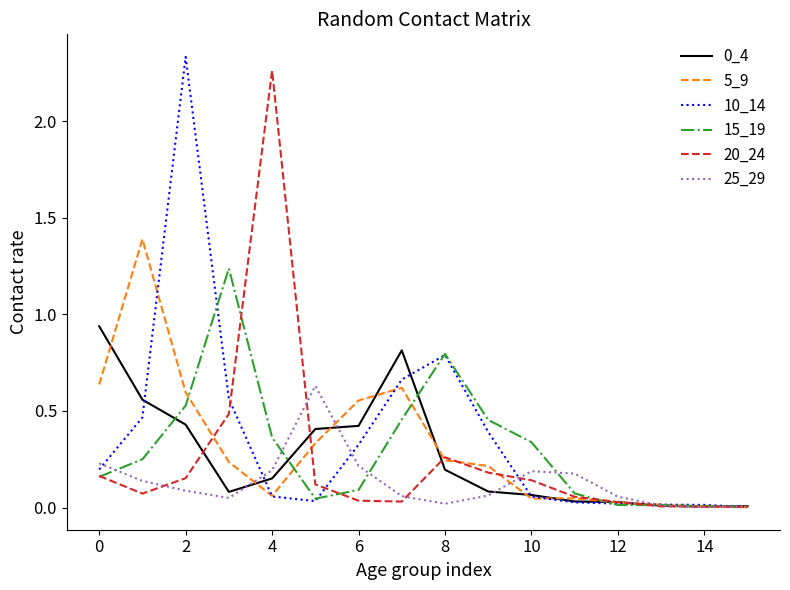

What is the highest value of the 5_9 series?

1.4